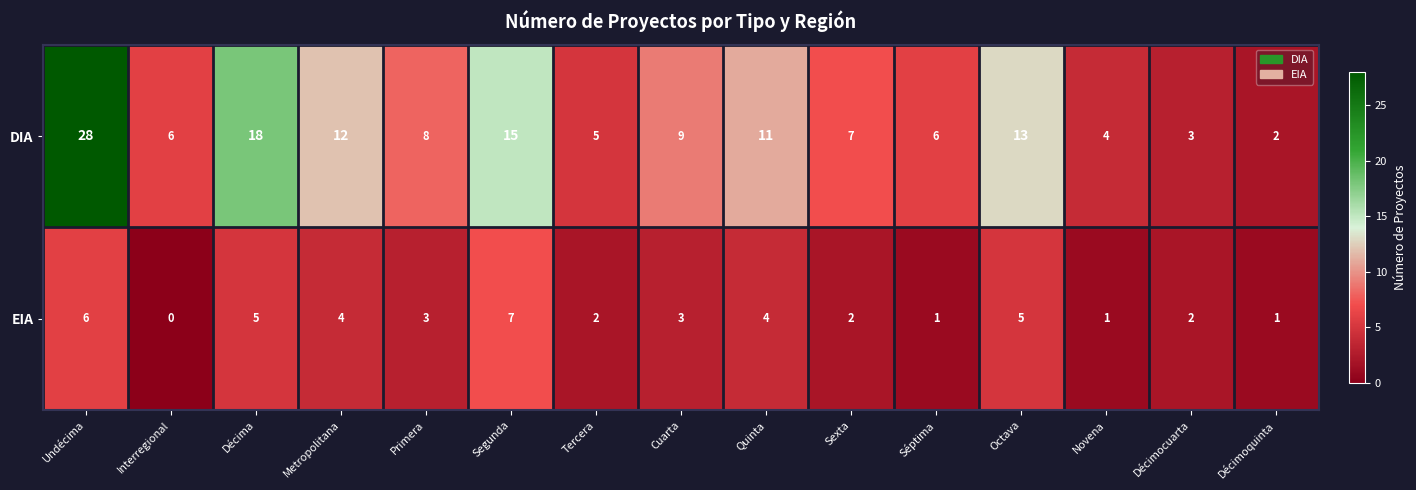

True or false: EIA has a value of 1 at Metropolitana.

False